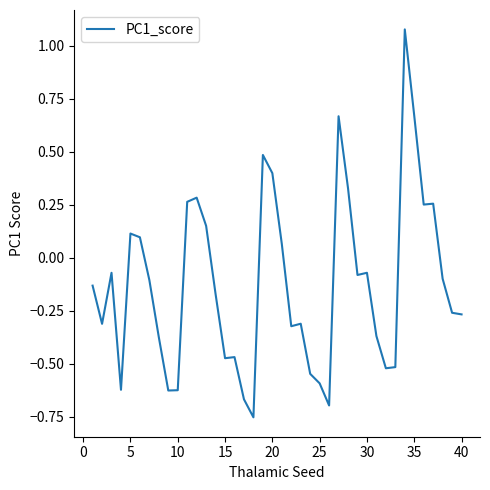

What is the change in value from 15 to 30?

+0.4